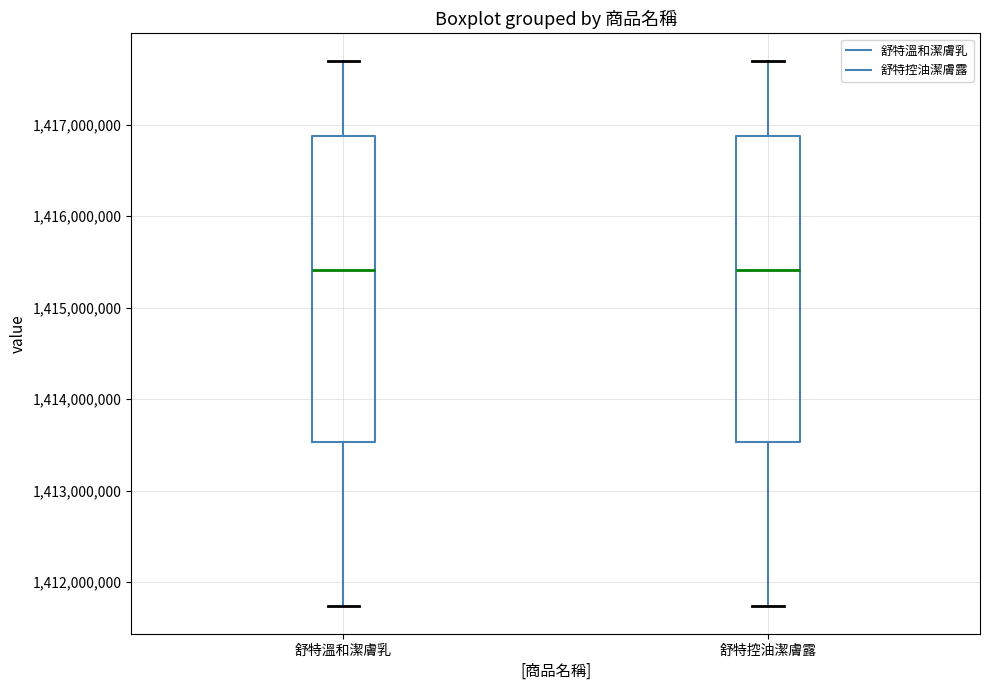

Reading left to right, read every box against the y-axis: the position of its median line, the range the box covers, and the ends of its whiskers. The values are not printed on the chart, so give them approximately, as read against the axis.

舒特溫和潔膚乳: median 1415400000, box 1413500000 to 1416900000, whiskers 1411700000 to 1417700000
舒特控油潔膚露: median 1415400000, box 1413500000 to 1416900000, whiskers 1411700000 to 1417700000